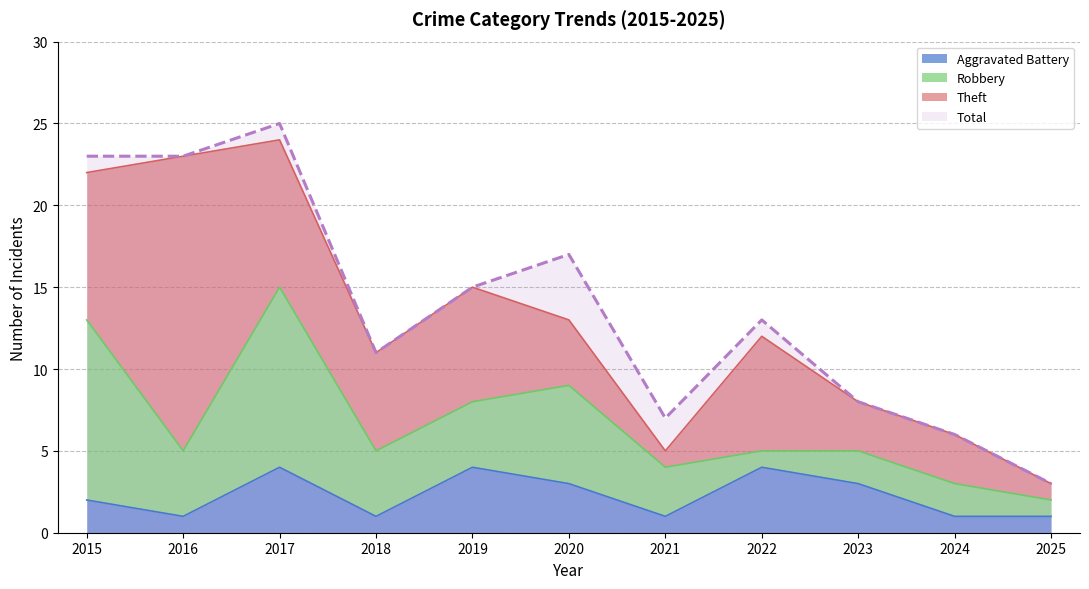

What is the sum of all Total values?

151